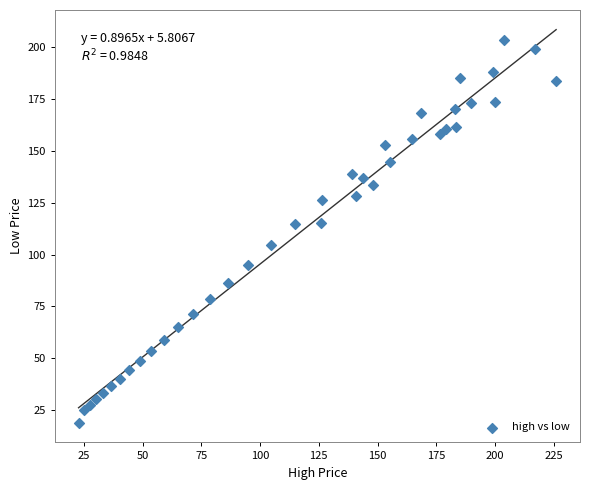

What is the range of X values (max minus min)?

203.3